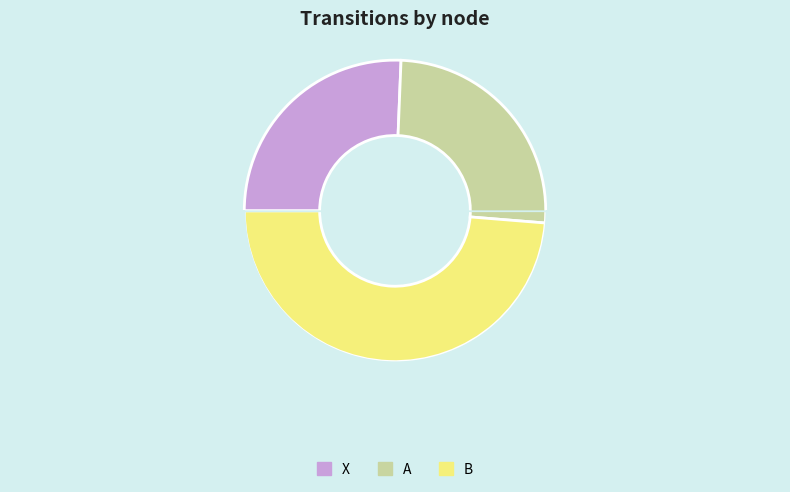

Which slice is the largest?

B